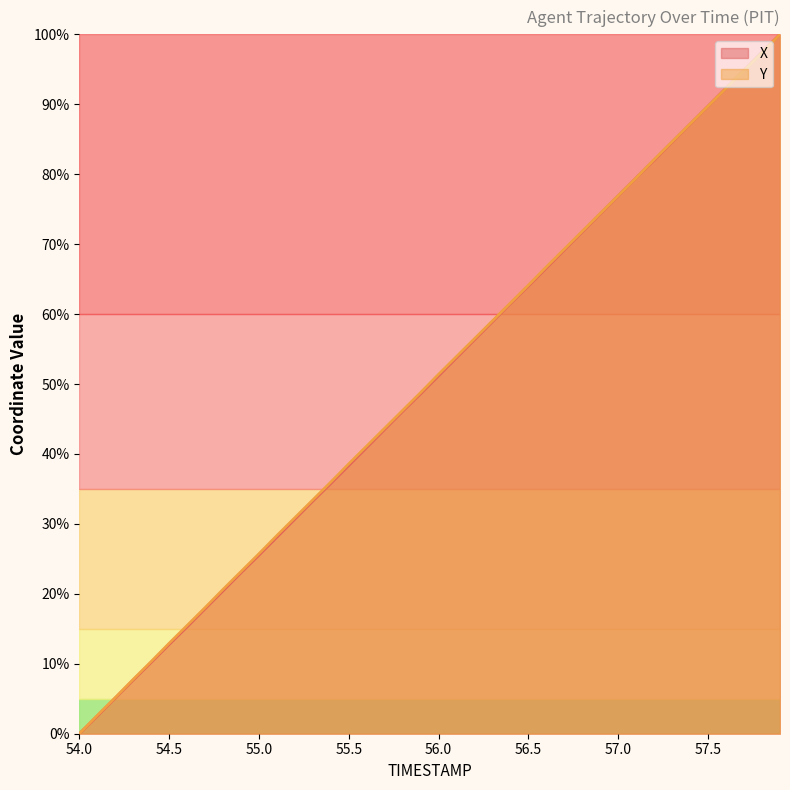

What are all the series names shown in the legend?

X, Y